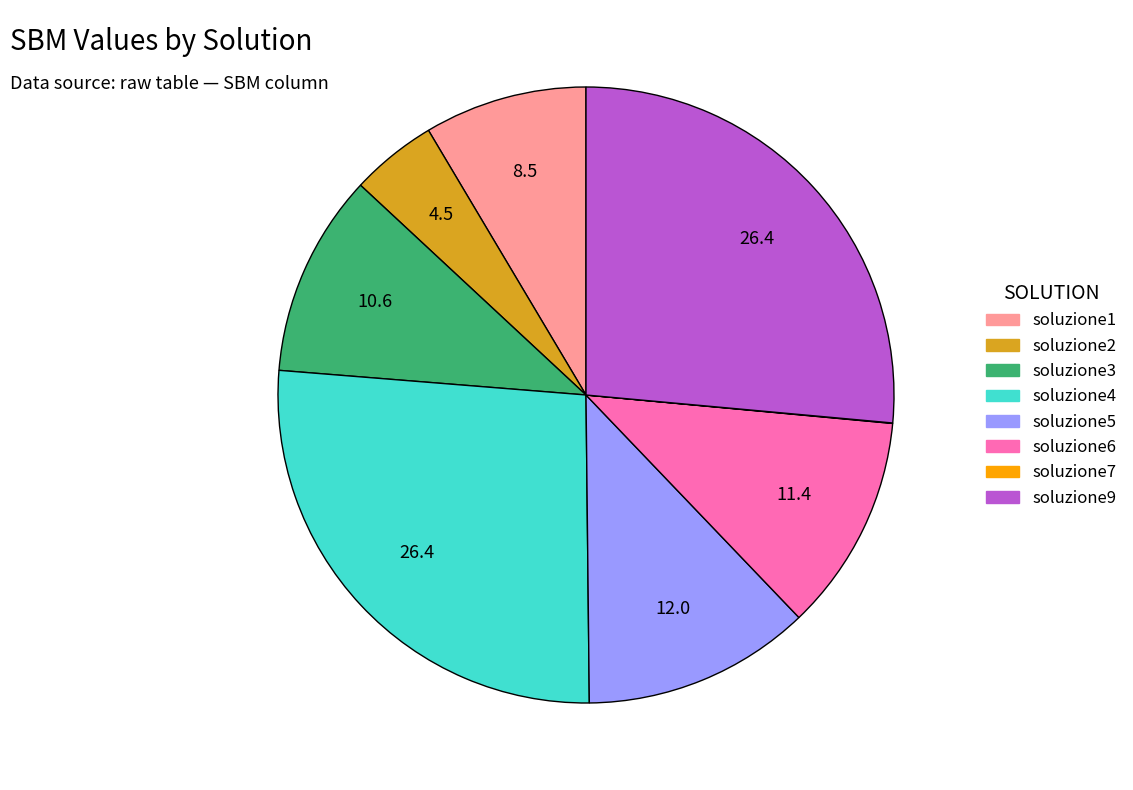

The soluzione3 slice represents 11% of the pie. True or false?

True